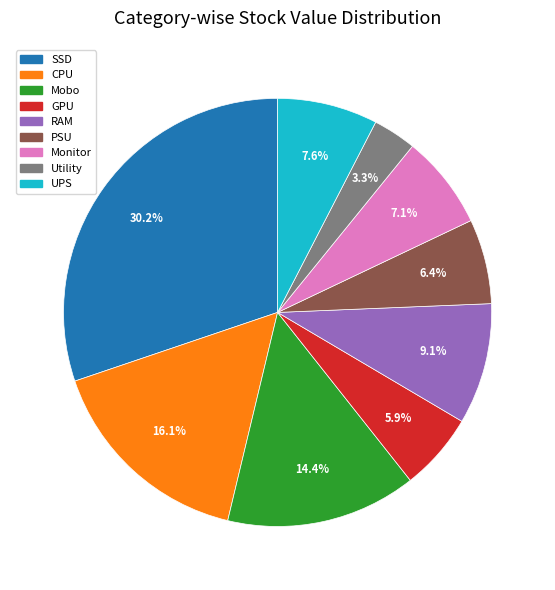

What percentage is the Monitor slice, to the nearest percent?

7%